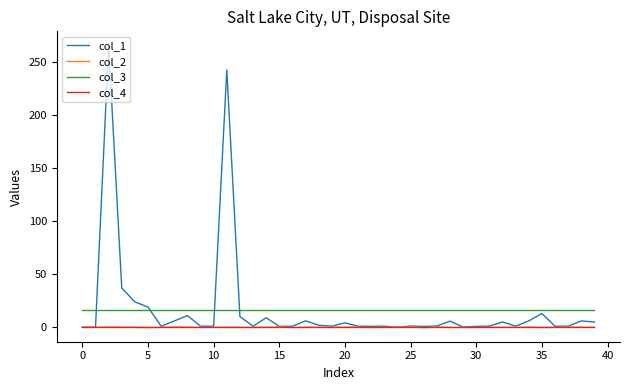

How many values in the col_1 series are below 1?

14